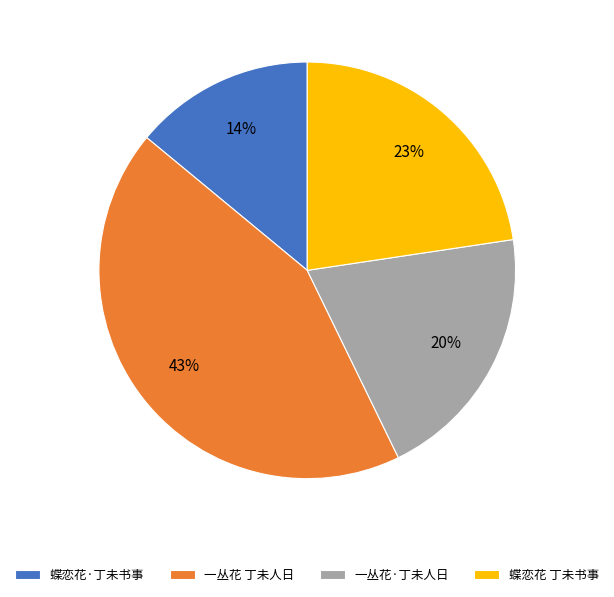

To the nearest percent, what is the combined percentage of 一丛花 丁未人日 and 一丛花·丁未人日?

63%